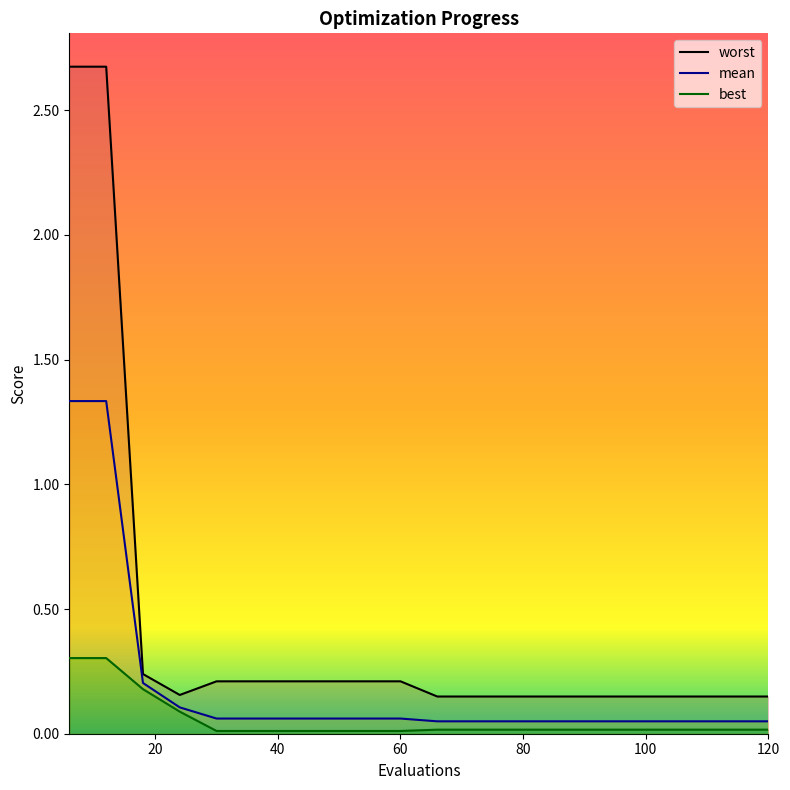

Reading left to right, what are all the values shown in this chart?

mean: 6=1.3	12=1.3	18=0.2	24=0.1	30=0.1	36=0.1	42=0.1	48=0.1	54=0.1	60=0.1	66=0.0	72=0.0	78=0.0	84=0.0	90=0.0	96=0.0	102=0.0	108=0.0	114=0.0	120=0.0
best: 6=0.3	12=0.3	18=0.2	24=0.1	30=0.0	36=0.0	42=0.0	48=0.0	54=0.0	60=0.0	66=0.0	72=0.0	78=0.0	84=0.0	90=0.0	96=0.0	102=0.0	108=0.0	114=0.0	120=0.0
worst: 6=2.7	12=2.7	18=0.2	24=0.2	30=0.2	36=0.2	42=0.2	48=0.2	54=0.2	60=0.2	66=0.1	72=0.1	78=0.1	84=0.1	90=0.1	96=0.1	102=0.1	108=0.1	114=0.1	120=0.1